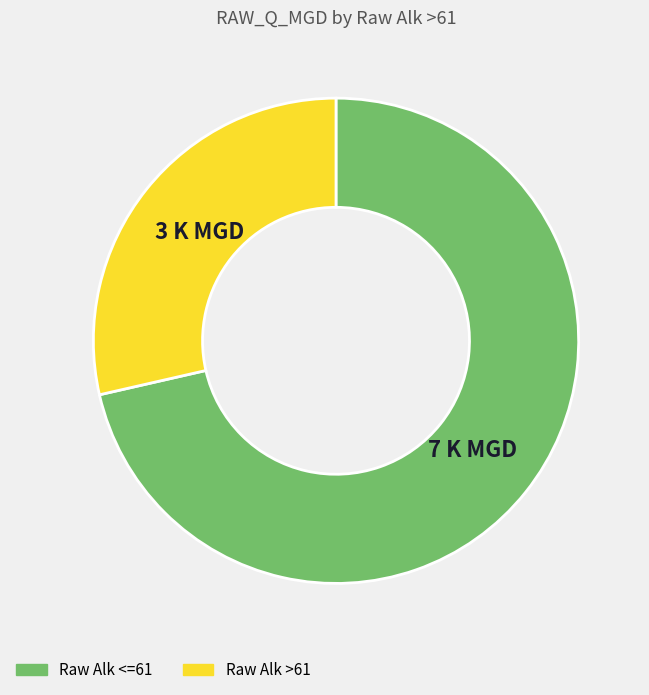

Approximately how many times larger is the value at Raw Alk <=61 compared to Raw Alk >61?

2.5